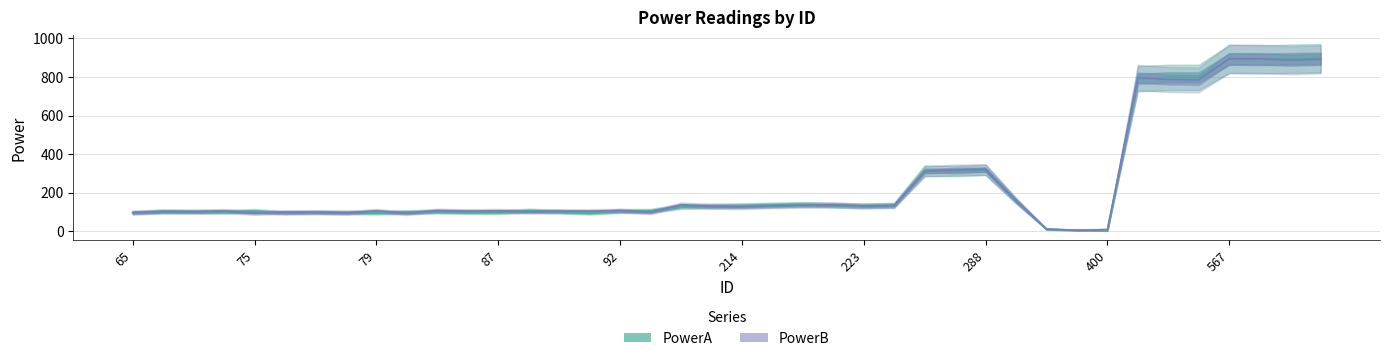

How many intersections are there between PowerA and PowerB?

22